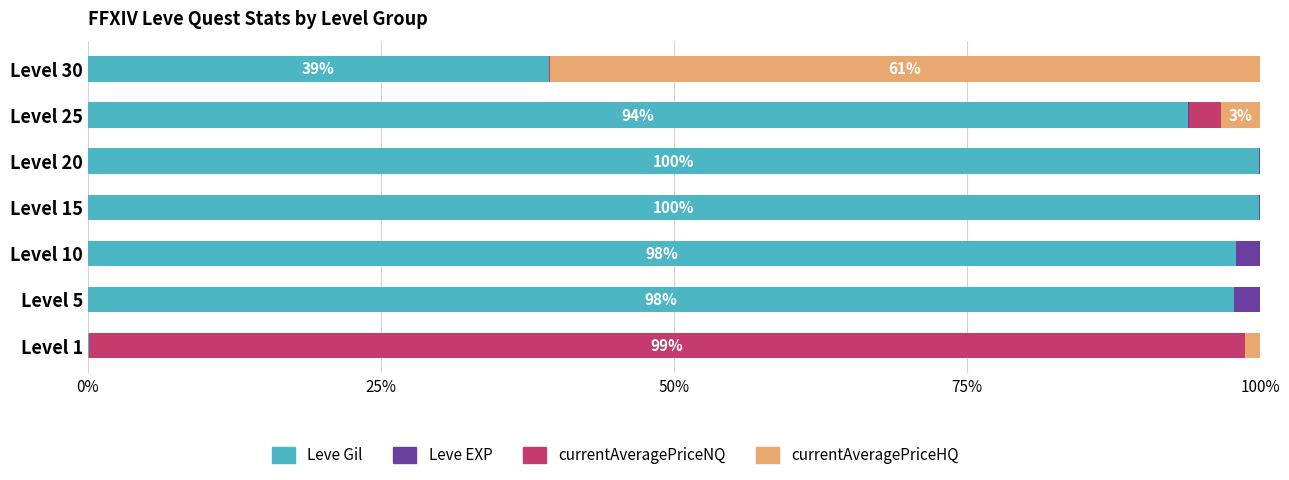

What is the highest value of the Leve Gil series?

99.9